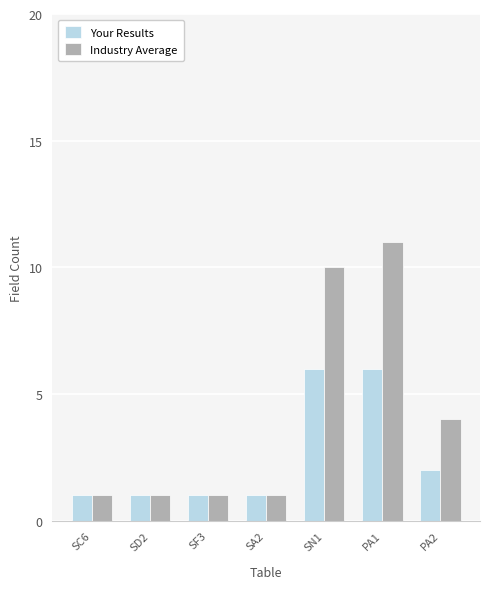

Is it true that Industry Average equals 15 at PA1?

False